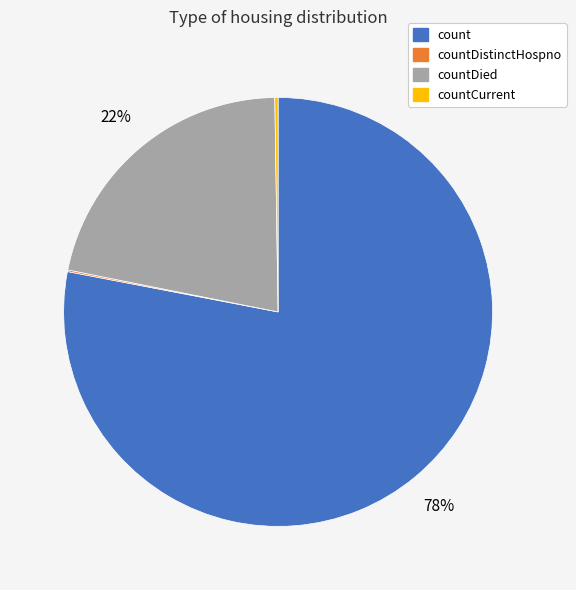

Between countDied and count, which is larger?

count